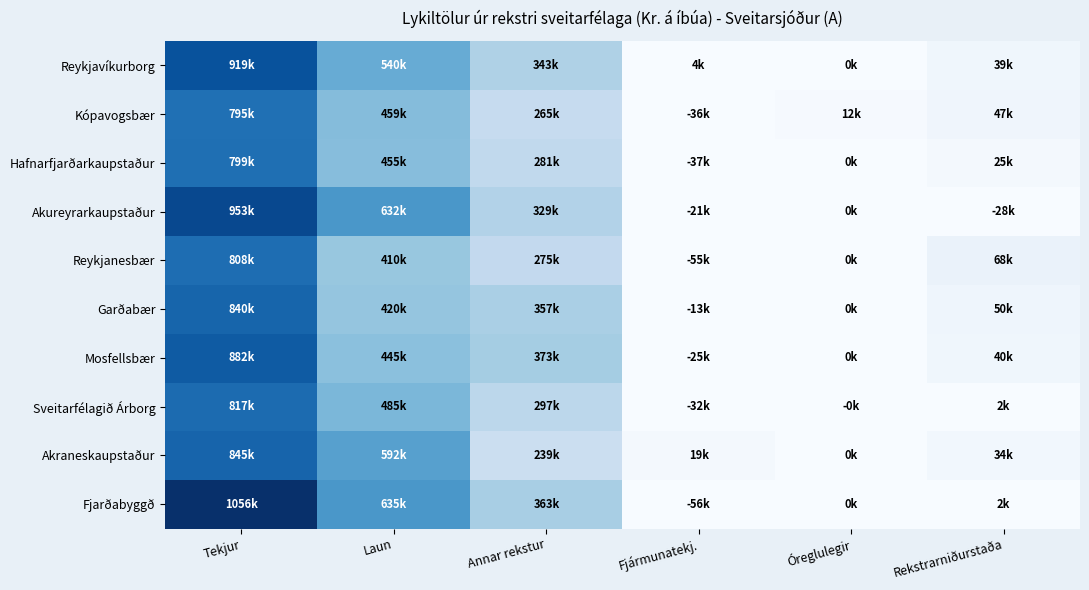

Reading left to right, list all the values displayed in this chart.

Reykjavíkurborg: Tekjur=918839.0	Laun=540196.5	Annar rekstur=342728.3	Fjármunatekj.=3528.0	Óreglulegir=0.0	Rekstrarniðurstaða=39442.2
Kópavogsbær: Tekjur=795485.5	Laun=459271.1	Annar rekstur=265088.3	Fjármunatekj.=-36058.8	Óreglulegir=11582.9	Rekstrarniðurstaða=46650.2
Hafnarfjarðarkaupstaður: Tekjur=798515.4	Laun=455320.2	Annar rekstur=281161.9	Fjármunatekj.=-36888.1	Óreglulegir=0.0	Rekstrarniðurstaða=25145.2
Akureyrarkaupstaður: Tekjur=953404.8	Laun=632399.9	Annar rekstur=328534.2	Fjármunatekj.=-20712.1	Óreglulegir=0.0	Rekstrarniðurstaða=-28241.4
Reykjanesbær: Tekjur=808450.4	Laun=410287.7	Annar rekstur=275283.4	Fjármunatekj.=-55134.5	Óreglulegir=0.0	Rekstrarniðurstaða=67744.7
Garðabær: Tekjur=840212.7	Laun=420138.8	Annar rekstur=357038.0	Fjármunatekj.=-12624.5	Óreglulegir=0.0	Rekstrarniðurstaða=50411.3
Mosfellsbær: Tekjur=882444.7	Laun=444555.9	Annar rekstur=373323.9	Fjármunatekj.=-24679.0	Óreglulegir=0.0	Rekstrarniðurstaða=39885.8
Sveitarfélagið Árborg: Tekjur=816767.5	Laun=485371.4	Annar rekstur=297286.0	Fjármunatekj.=-32292.5	Óreglulegir=-42.1	Rekstrarniðurstaða=1775.4
Akraneskaupstaður: Tekjur=845400.2	Laun=591747.5	Annar rekstur=239111.5	Fjármunatekj.=19299.3	Óreglulegir=0.0	Rekstrarniðurstaða=33840.6
Fjarðabyggð: Tekjur=1055809.9	Laun=635133.1	Annar rekstur=362736.0	Fjármunatekj.=-55918.4	Óreglulegir=0.0	Rekstrarniðurstaða=2022.4